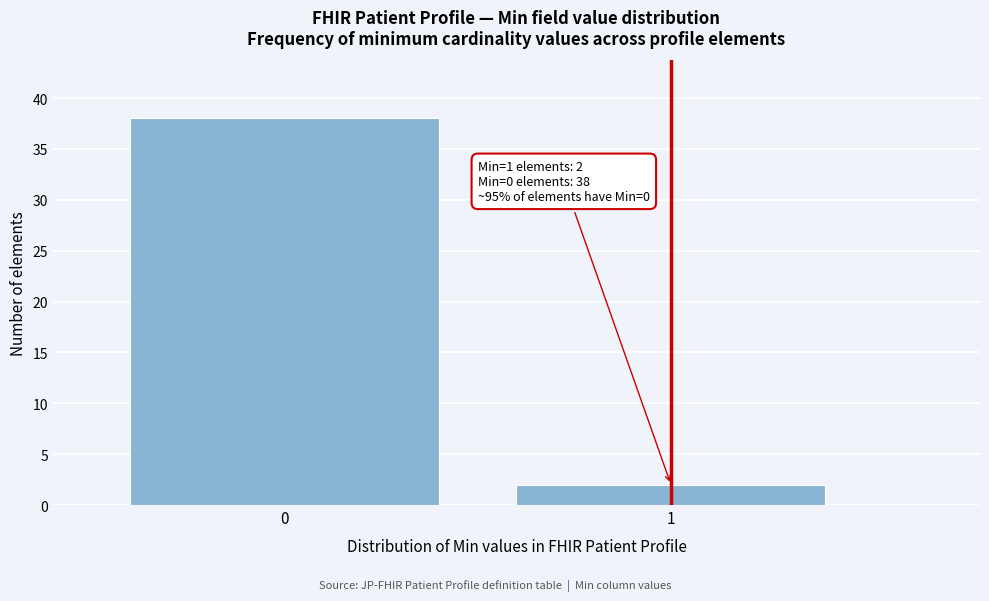

Reading left to right, what are all the values shown in this chart?

38	2